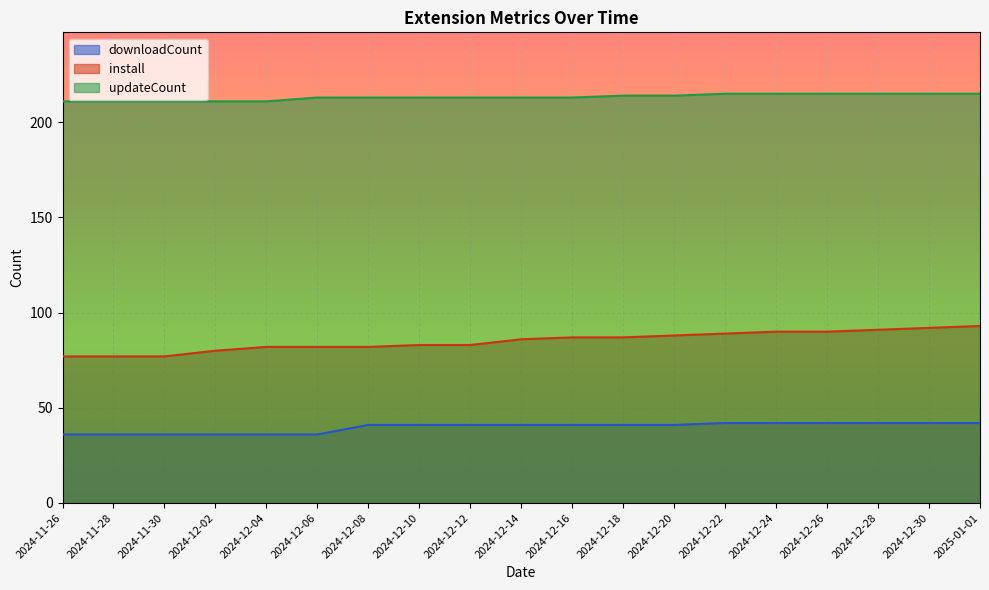

What is the total value across all series at 2024-12-14?

340